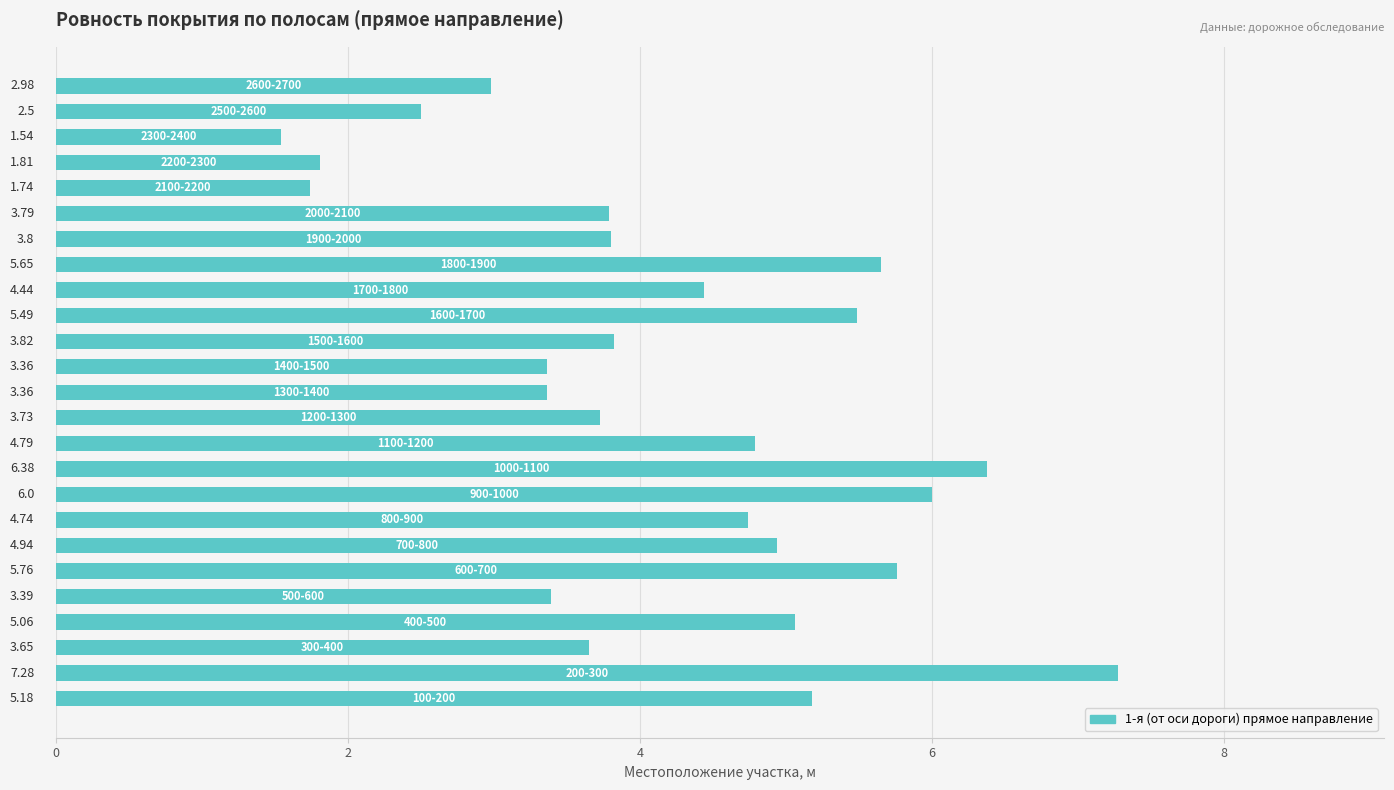

What is the difference between the maximum and second lowest values?

5.5